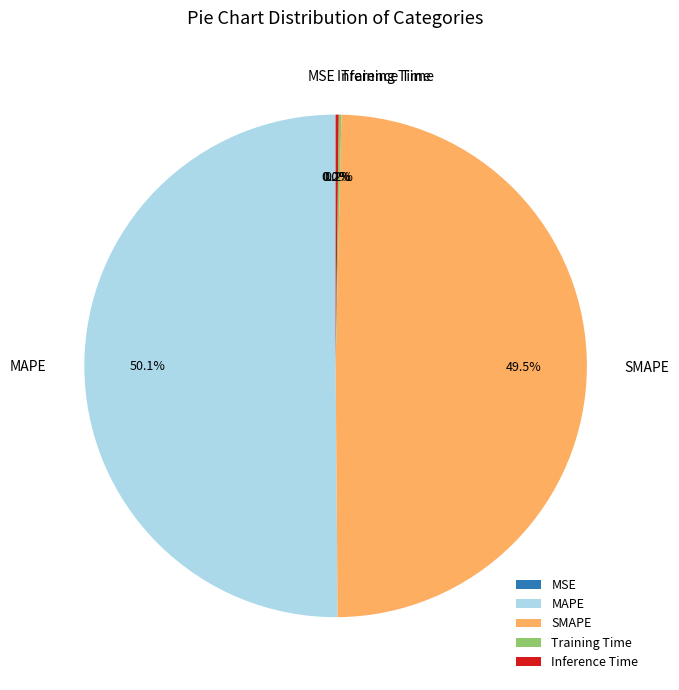

What portion of the pie excludes MAPE?

49.9%